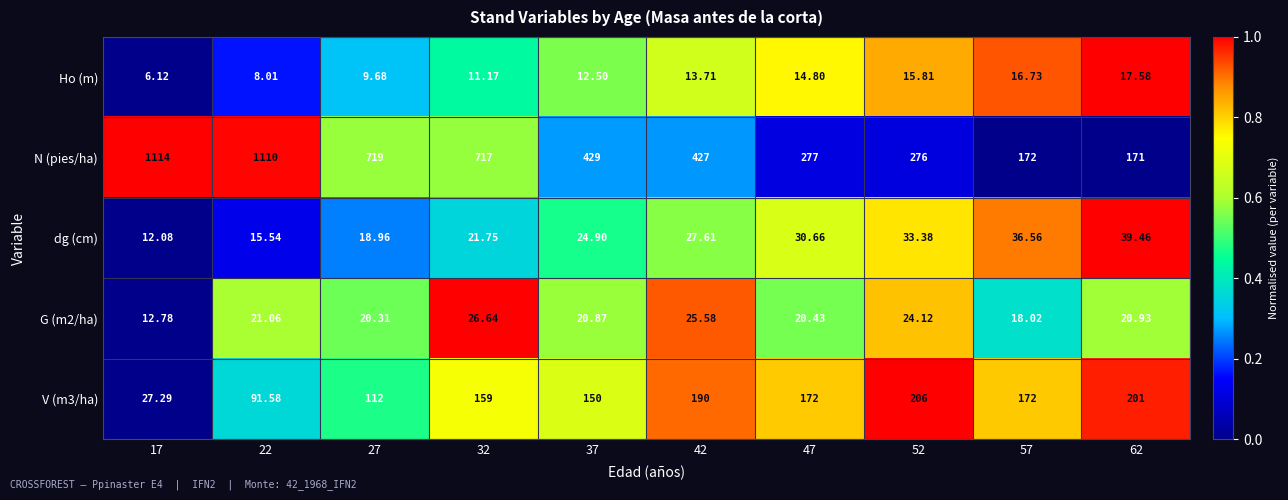

At 37, list the series in order from smallest to largest.

Ho (m), G (m2/ha), dg (cm), V (m3/ha), N (pies/ha)